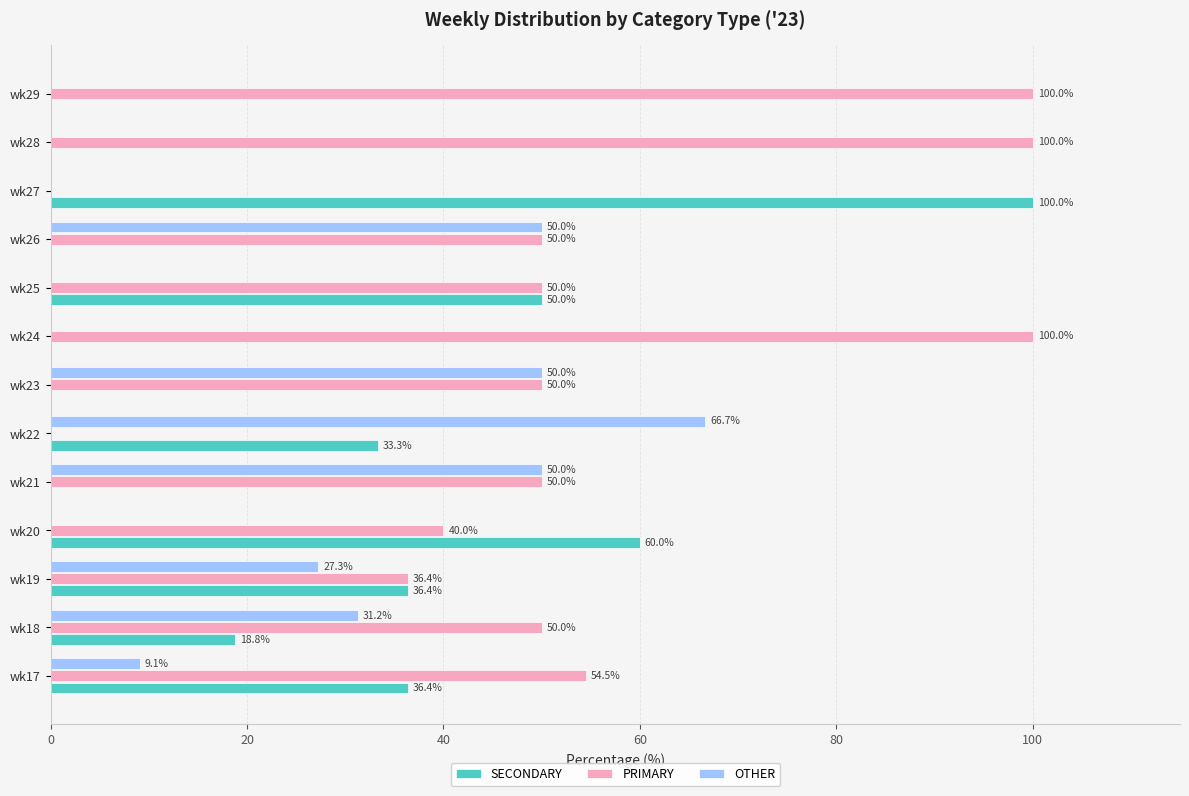

What is the average value of the OTHER series?

21.9